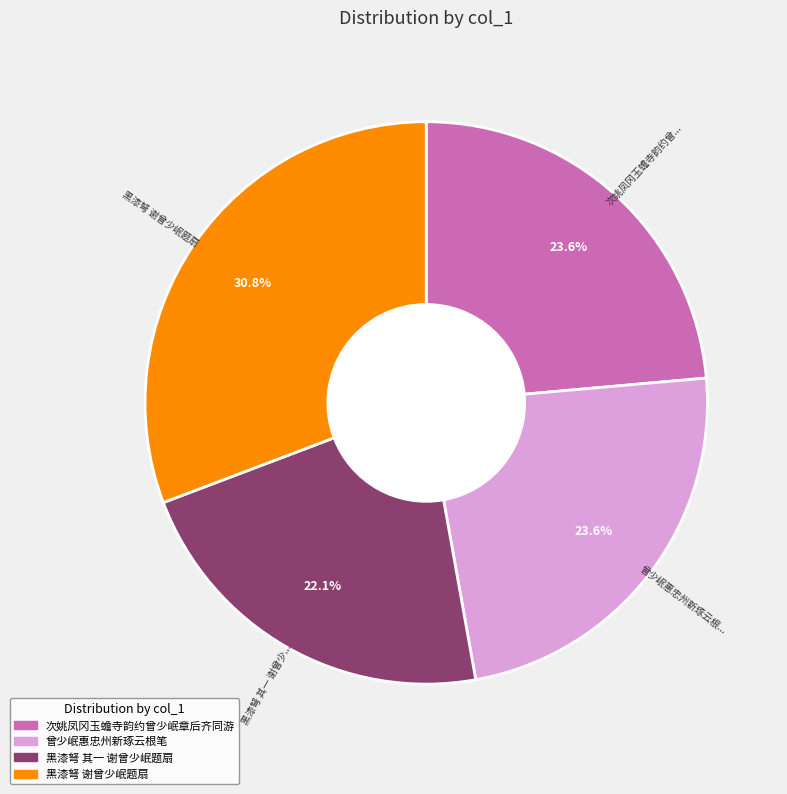

The 黑漆弩 谢曾少岷题扇 slice represents 36% of the pie. True or false?

False